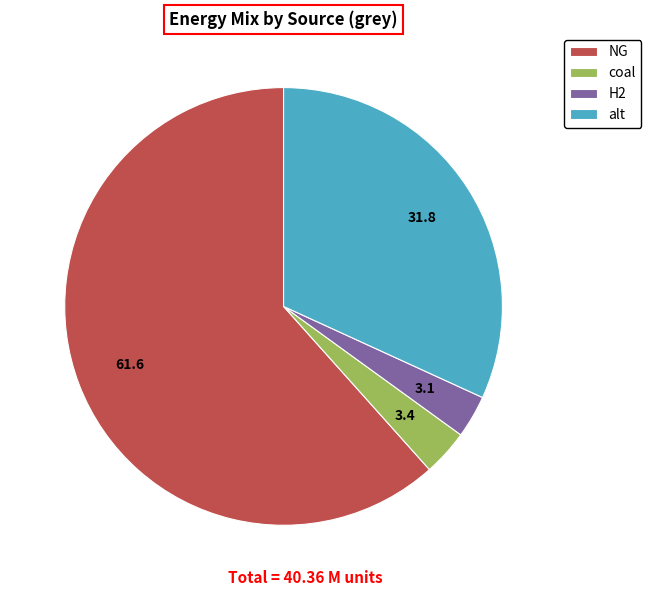

Which slice is the largest?

NG